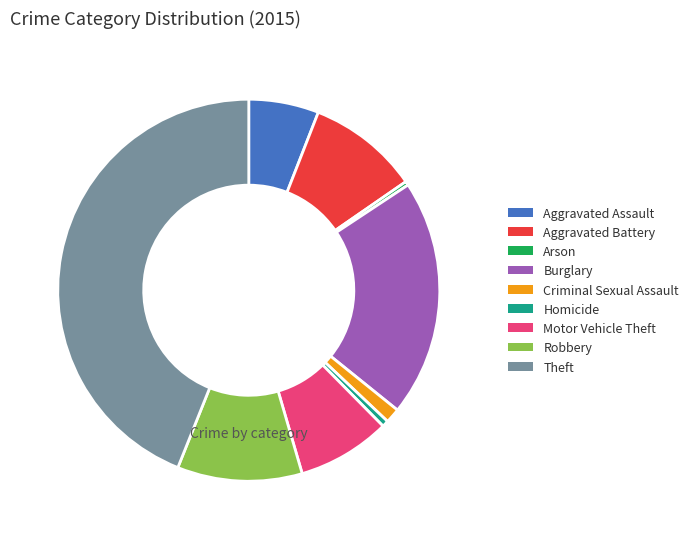

Do Burglary and Homicide together represent more than half of the pie?

No